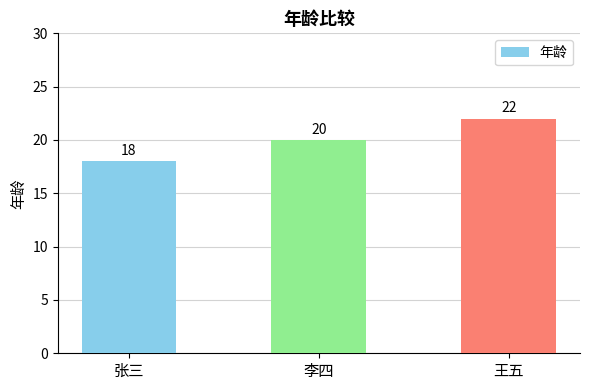

What position from the left is 王五?

3